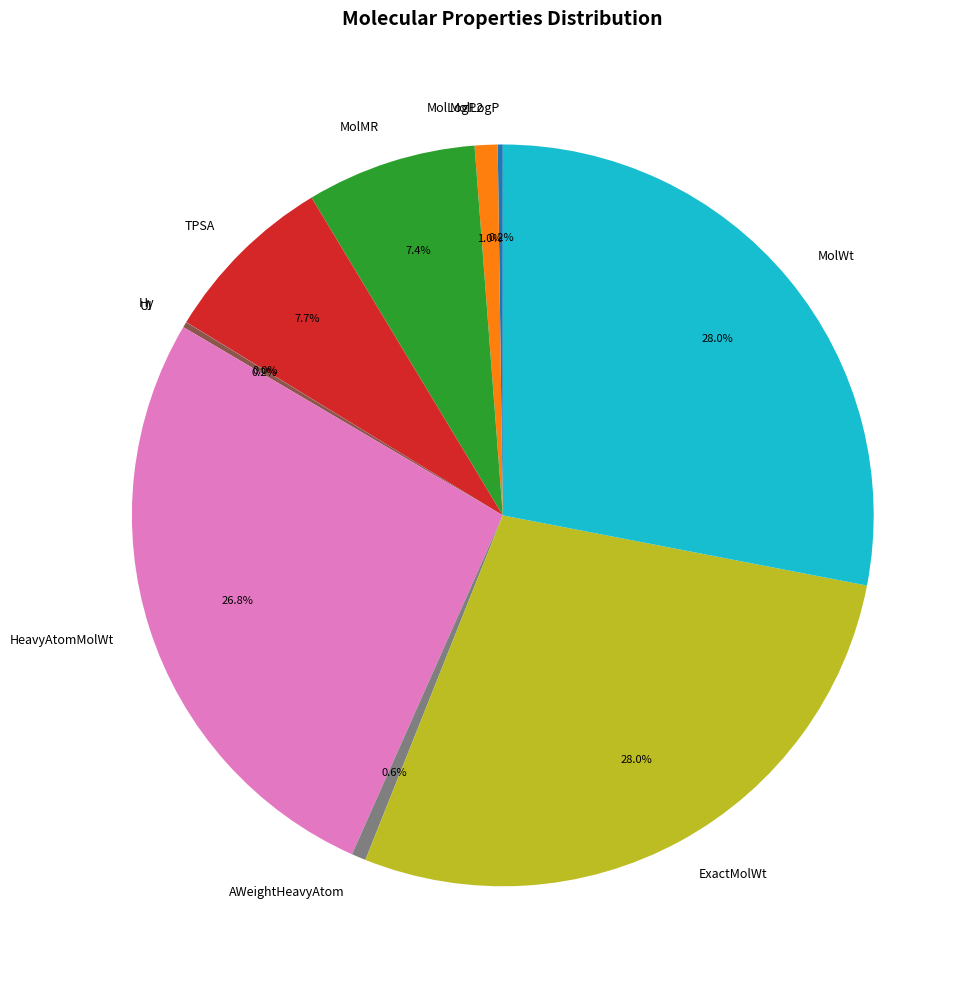

What portion of the pie excludes TPSA?

92.3%